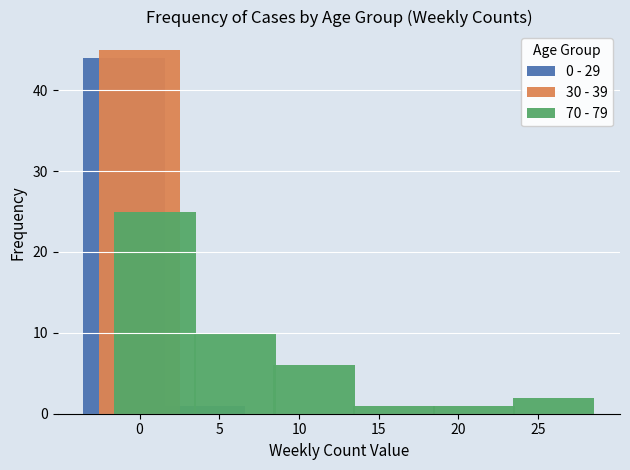

Reading left to right, transcribe all the data shown in this chart.

0 - 29: 0=44	5=1	10=0	15=0	20=0	25=0
30 - 39: 0=45	5=0	10=0	15=0	20=0	25=0
70 - 79: 0=25	5=10	10=6	15=1	20=1	25=2